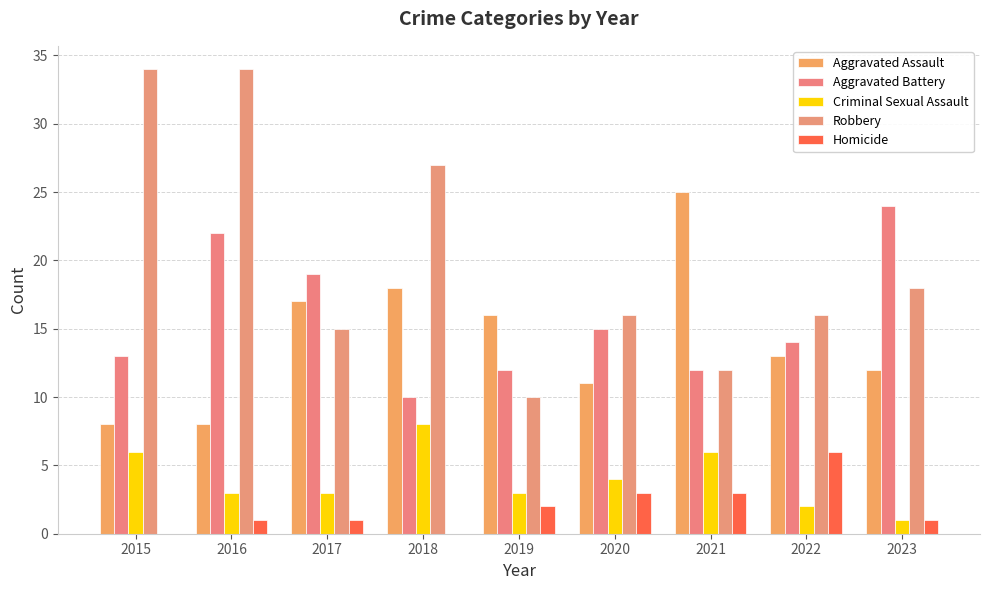

What are all the series names shown in the legend?

Aggravated Assault, Aggravated Battery, Criminal Sexual Assault, Robbery, Homicide